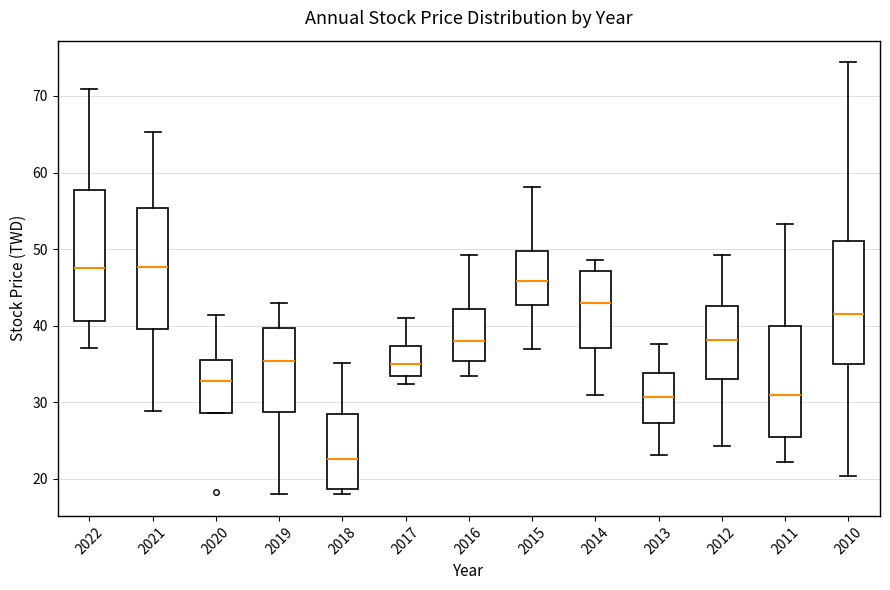

Where is the upper edge of the box at x = 2020 on the y-axis? The values are not printed on the chart, so give them approximately, as read against the axis.

35